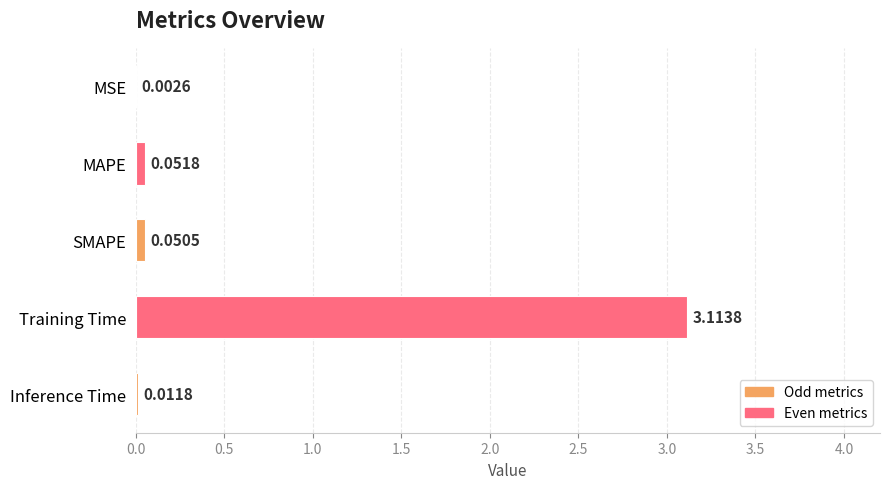

What is the greatest value displayed?

3.1